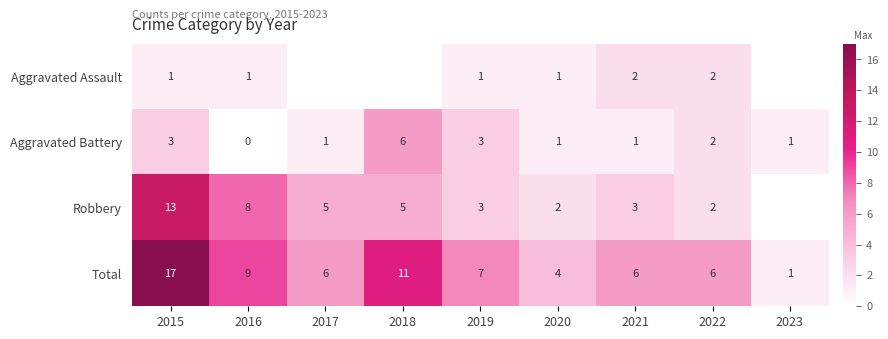

How many values in Aggravated Battery are above zero?

8